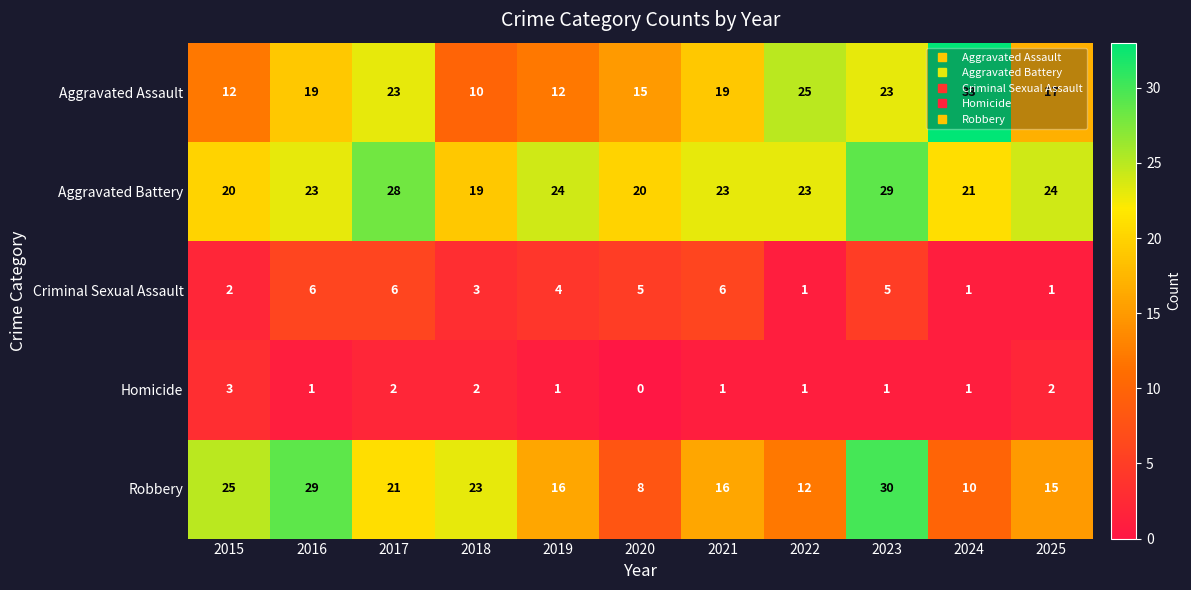

What is the average value of the Criminal Sexual Assault series?

4